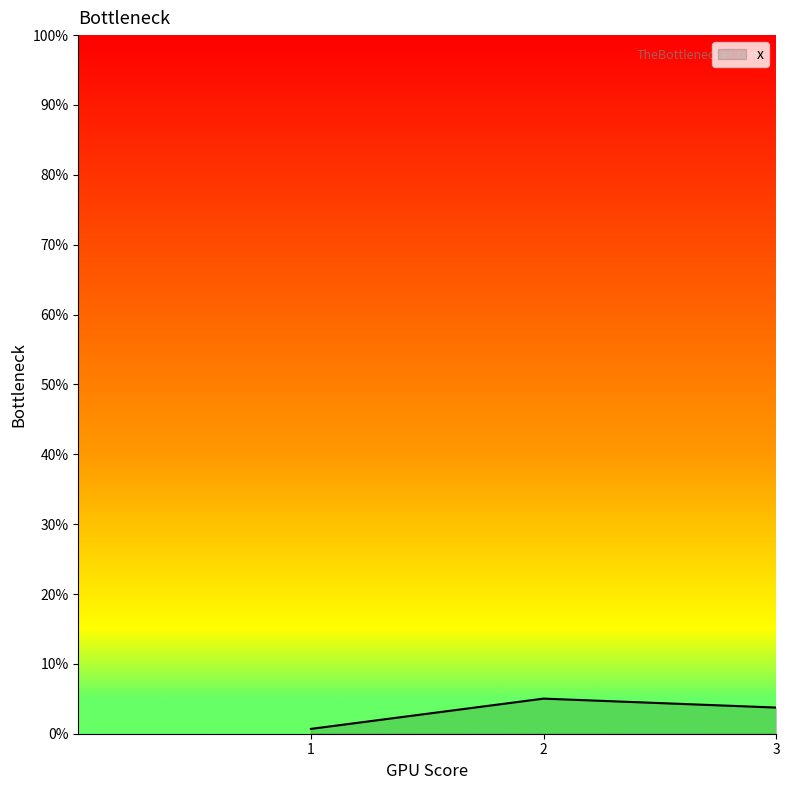

Rank the categories by value from lowest to highest.

1, 3, 2